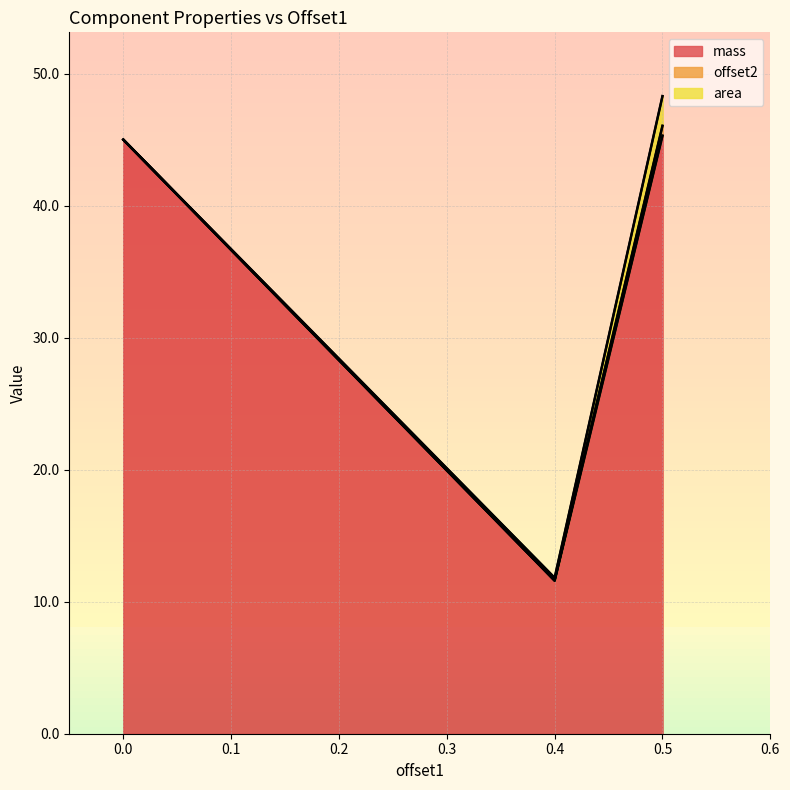

At which label is area closest to 1?

0.4